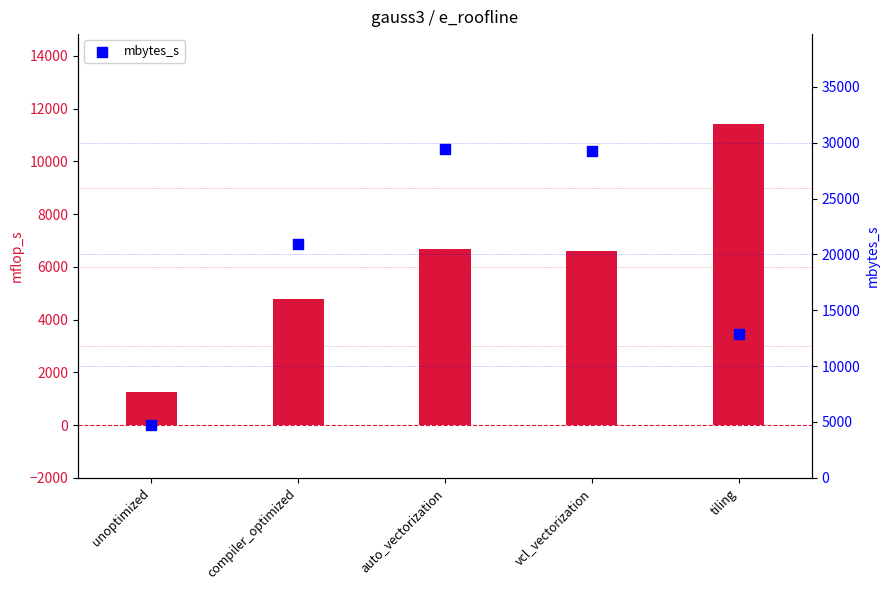

What is the total value across all series at auto_vectorization?

36110.6